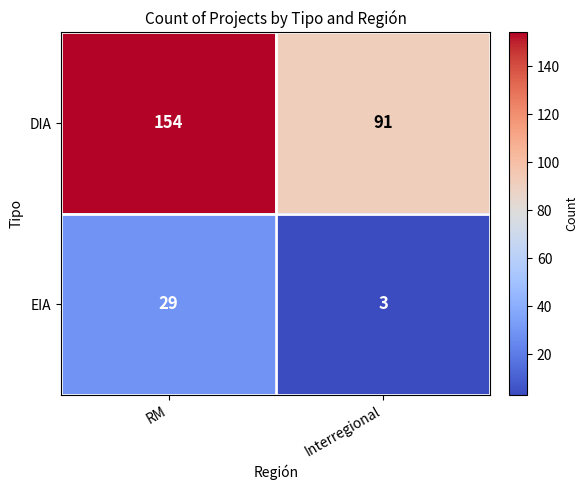

At which category is the sum across all series the highest?

RM